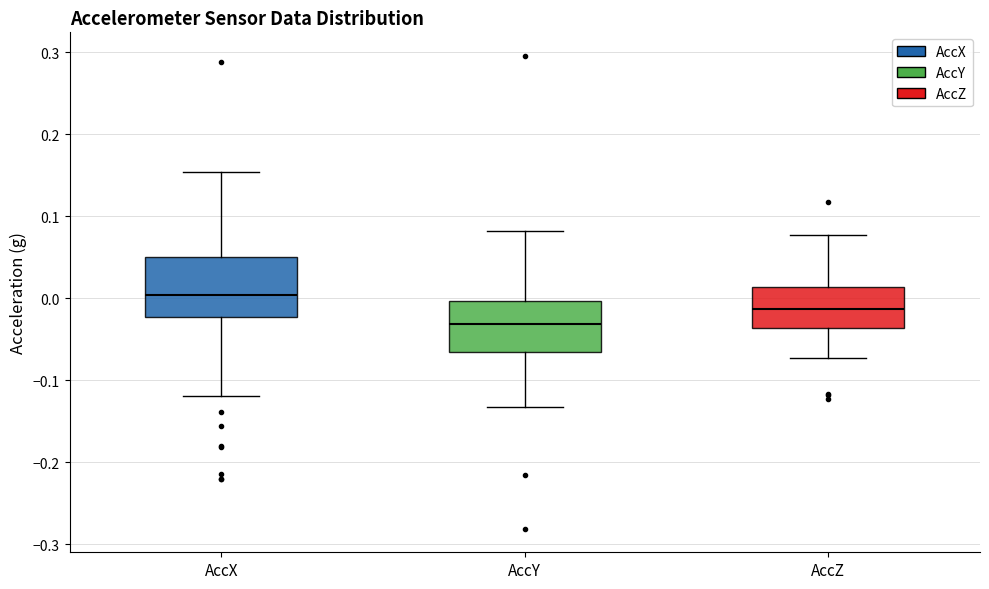

Where does the median line of the box for AccY sit on the y-axis? The values are not printed on the chart, so give them approximately, as read against the axis.

-0.03